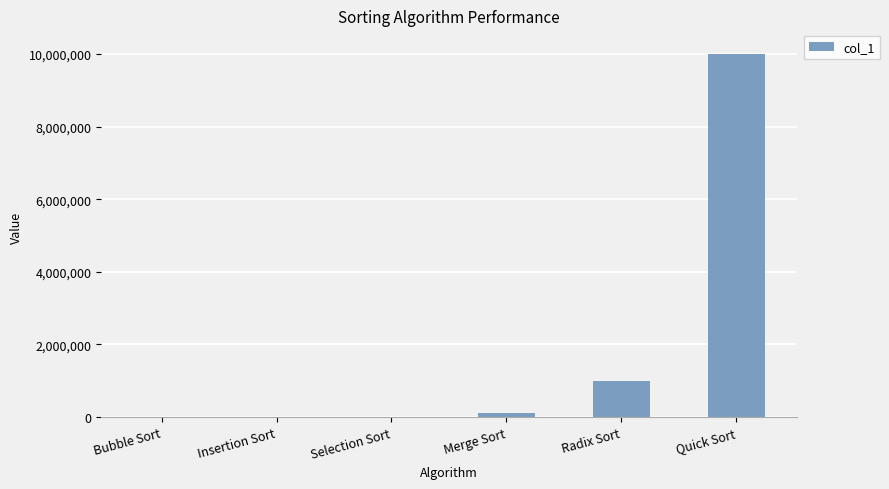

Is it true that the value at Quick Sort is 15336929?

False